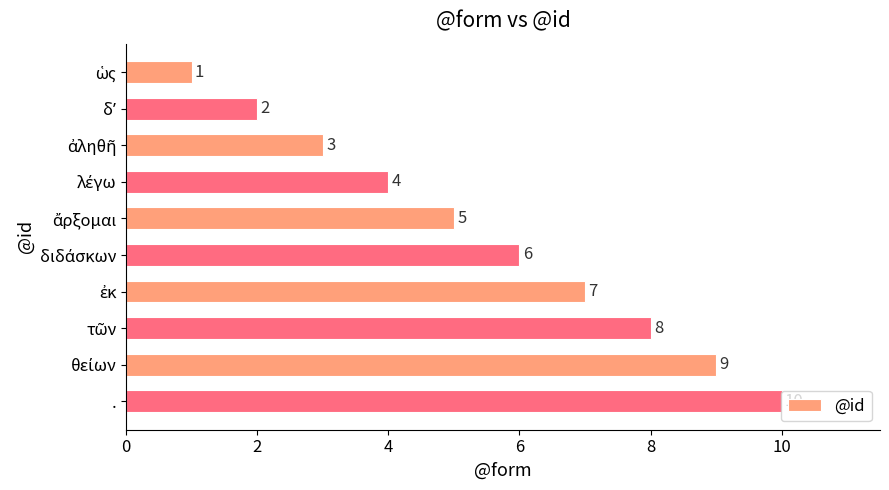

What is the greatest value displayed?

10